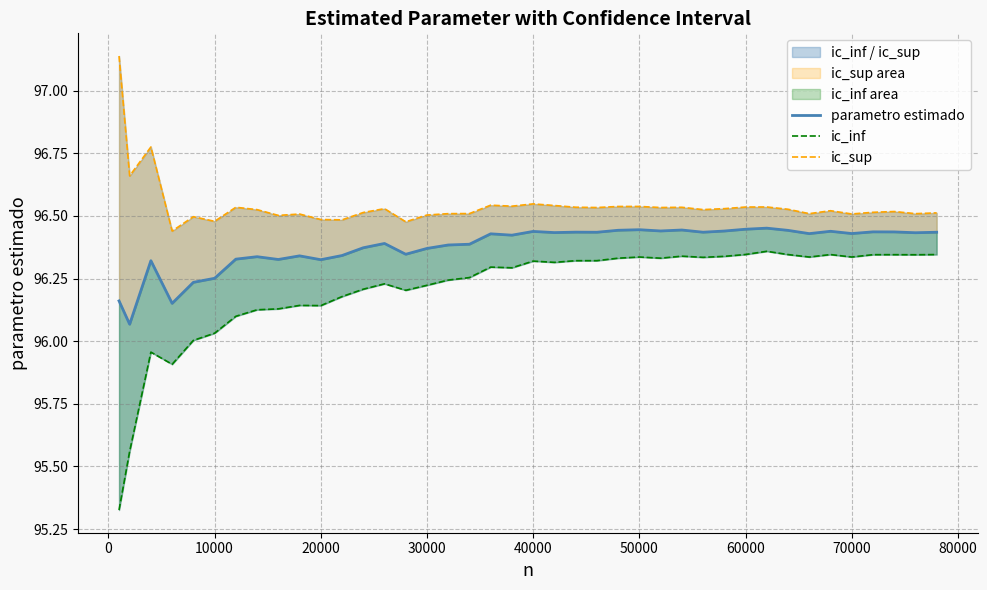

How many ic_sup values are between 96 and 97?

39